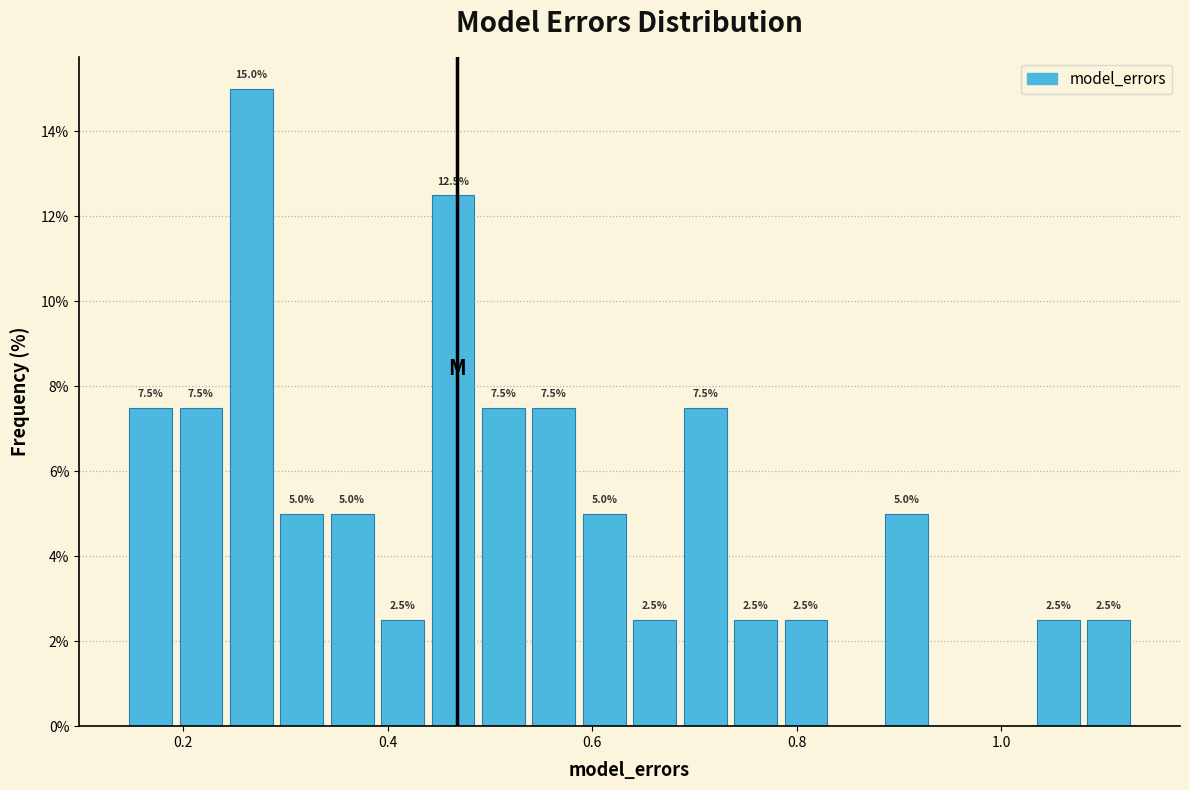

Read against the x-axis, roughly where is the centre of the tallest bar?

0.26